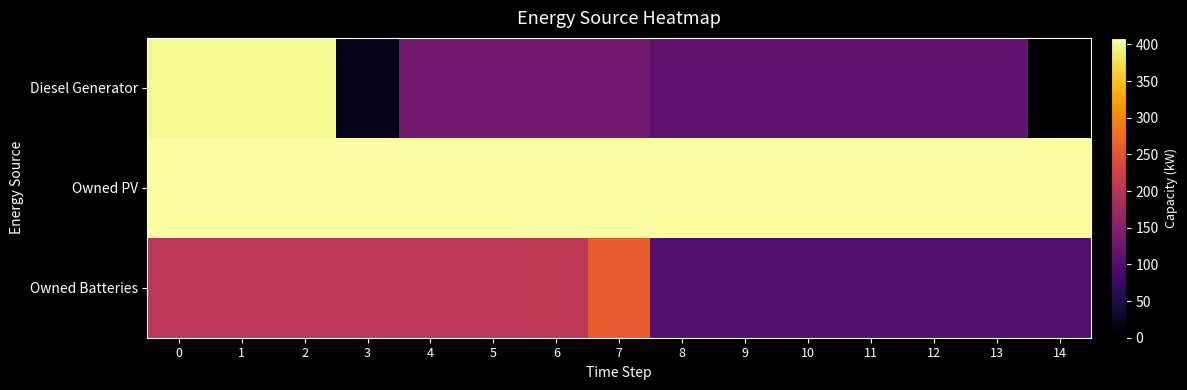

Which series has the widest spread of values?

Diesel Generator